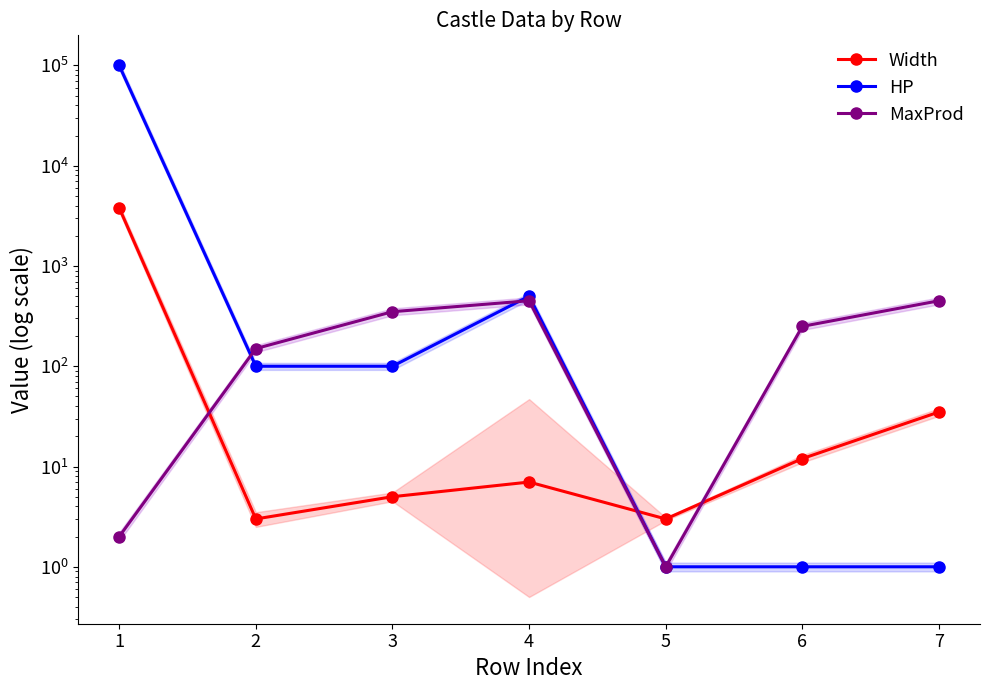

What is the approximate value of HP at 3, to the nearest 100?

100